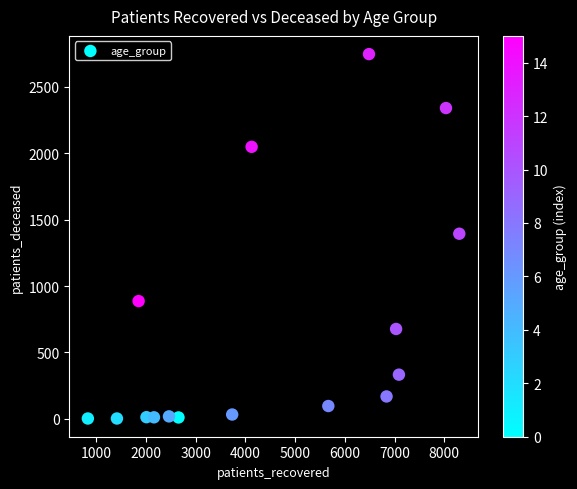

What is the range of X values (max minus min)?

7471